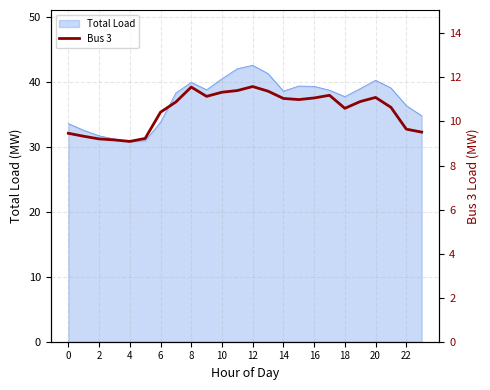

The Total Load series shows 20.5 at 2. True or false?

False